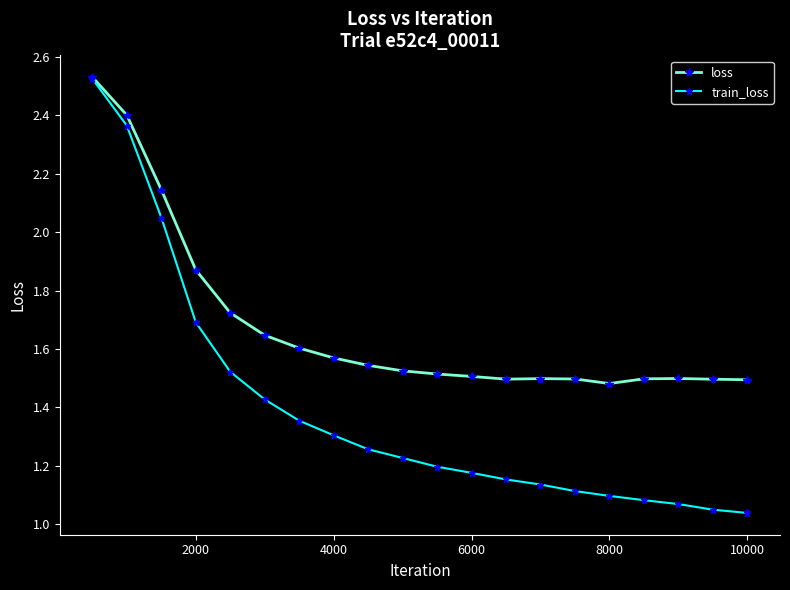

Count the loss values in the range 1 to 2.

18